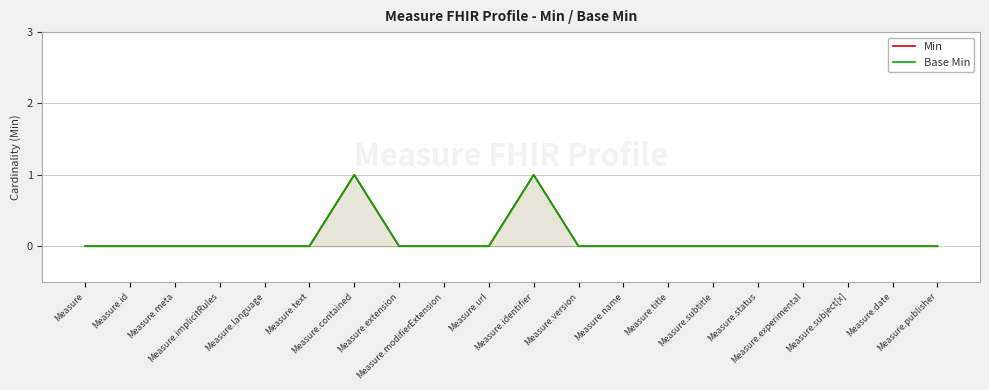

The value of Min at Measure.date is 1. True or false?

False